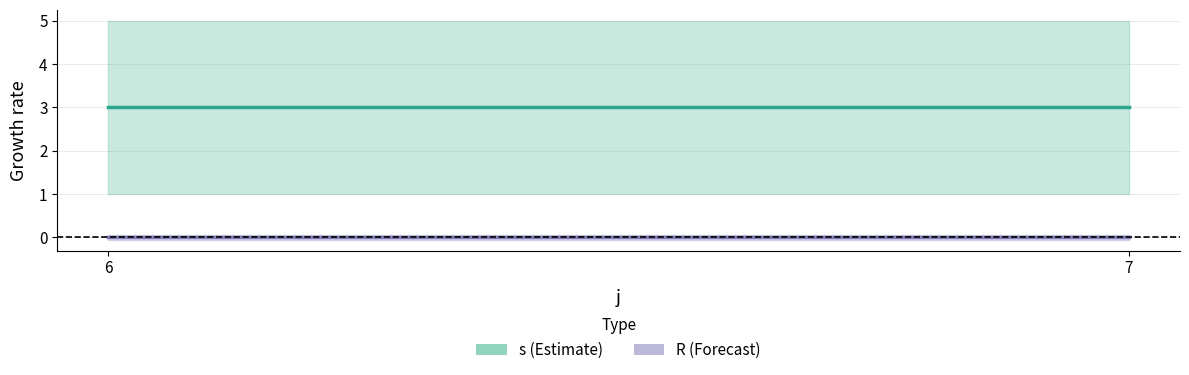

What are all the series names shown in the legend?

s, R